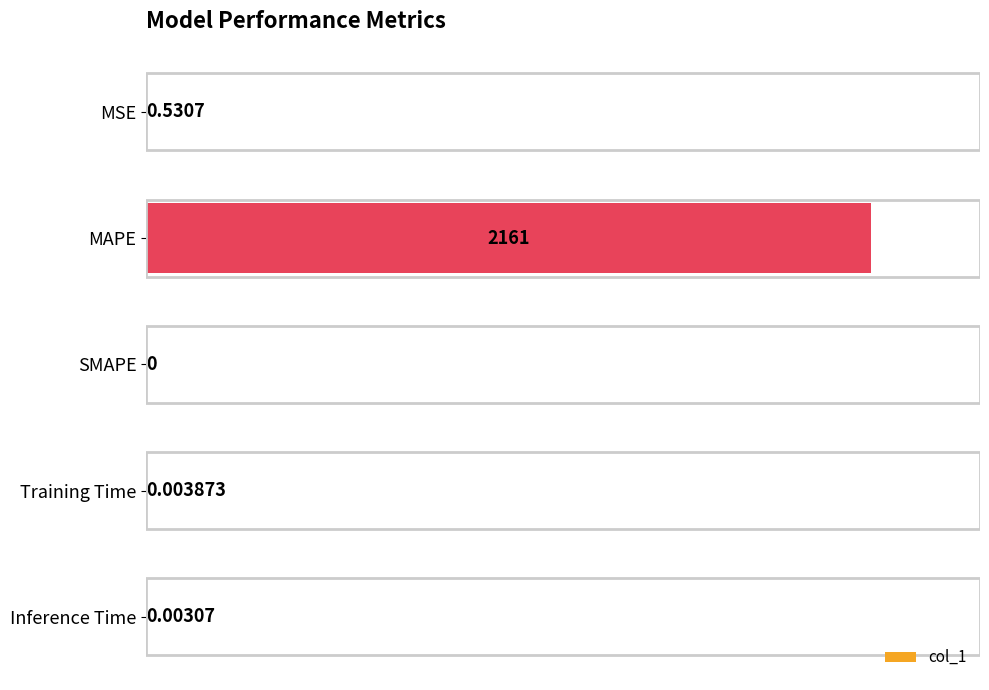

Between MAPE and Inference Time, which is larger?

MAPE